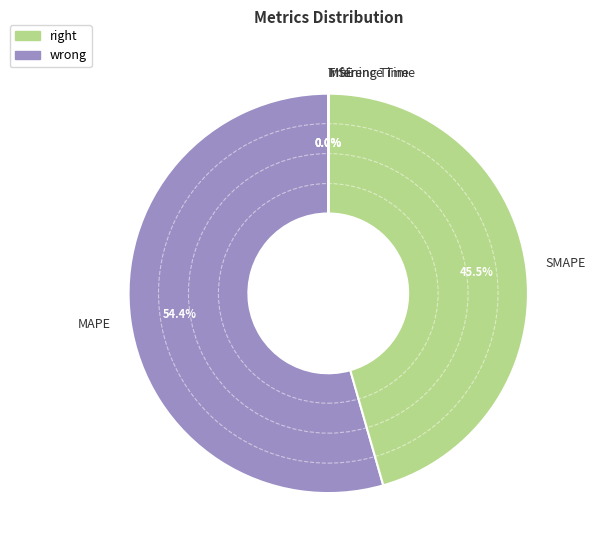

Which category has the biggest portion of the pie?

MAPE